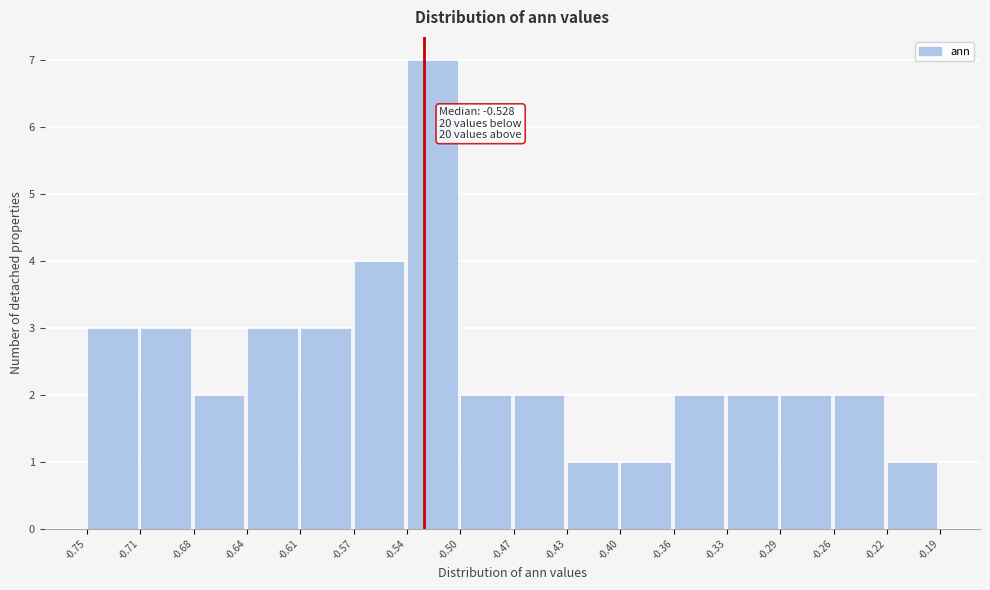

Which range on the x-axis has the tallest bar?

-0.54 to -0.50